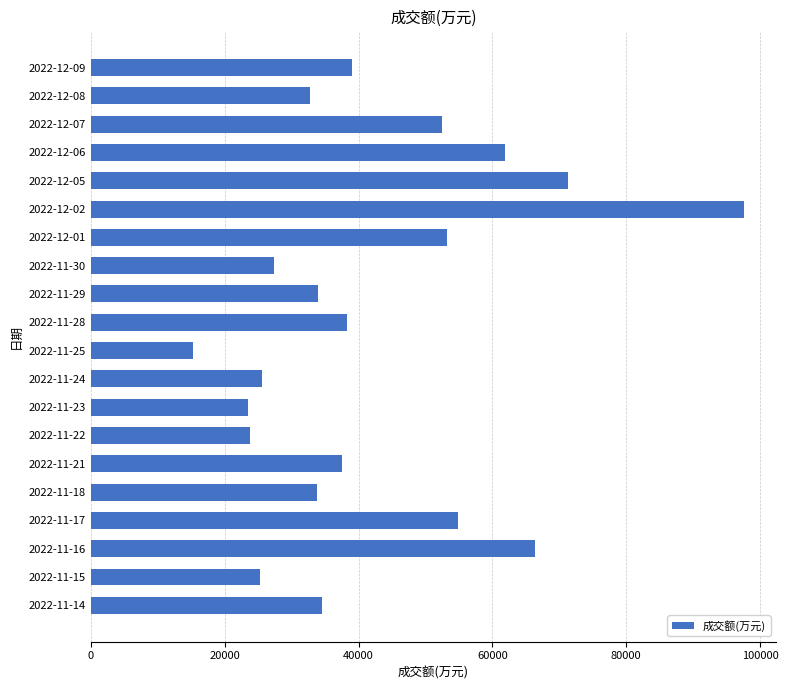

What is the average value?

42405